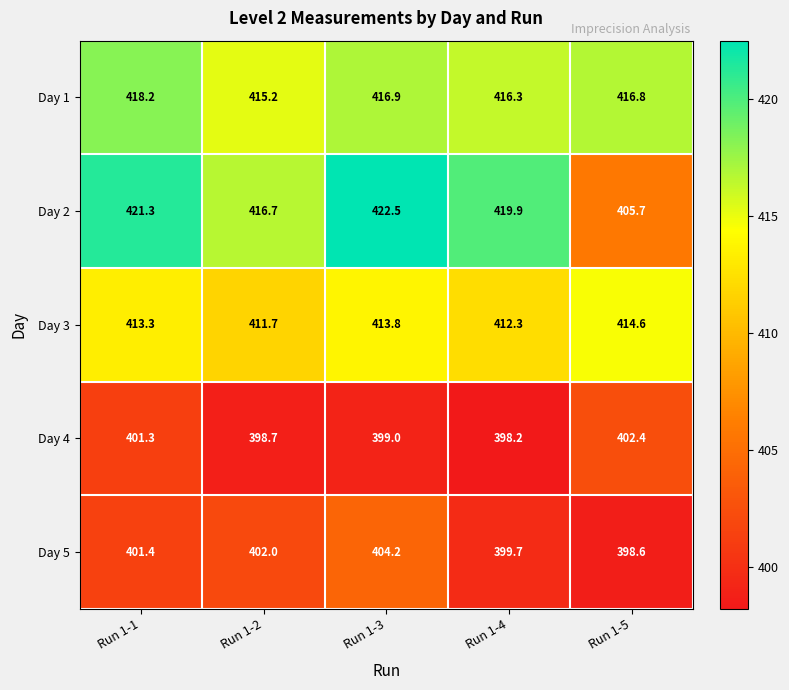

What is the highest value of the Day 1 series?

418.2